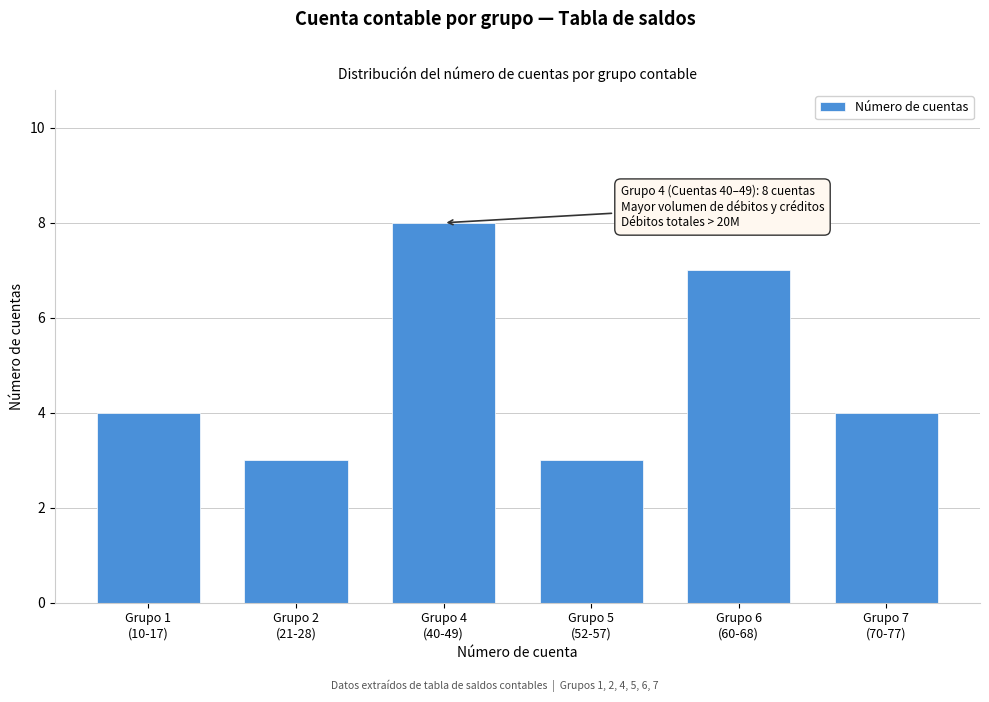

Reading left to right, extract all data points from this chart.

4	3	8	3	7	4